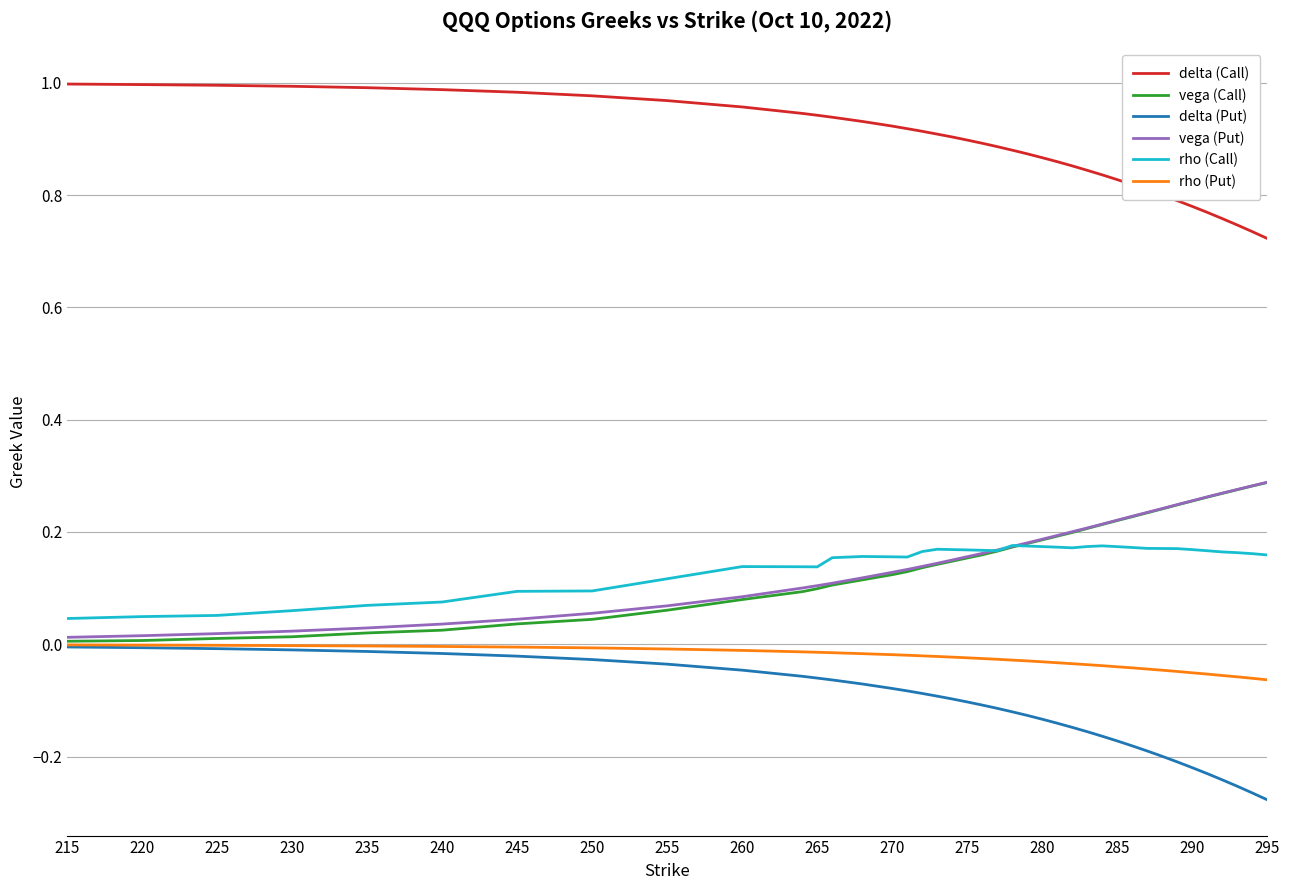

True or false: delta (Call) and rho (Call) intersect in this chart.

False